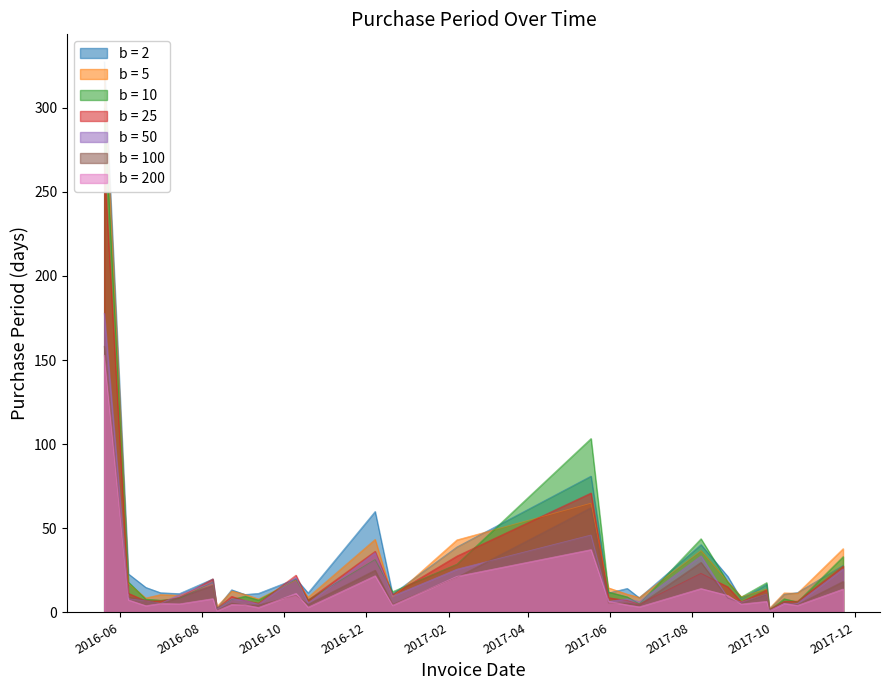

Which category has the lowest value across all series?

2017-09-28